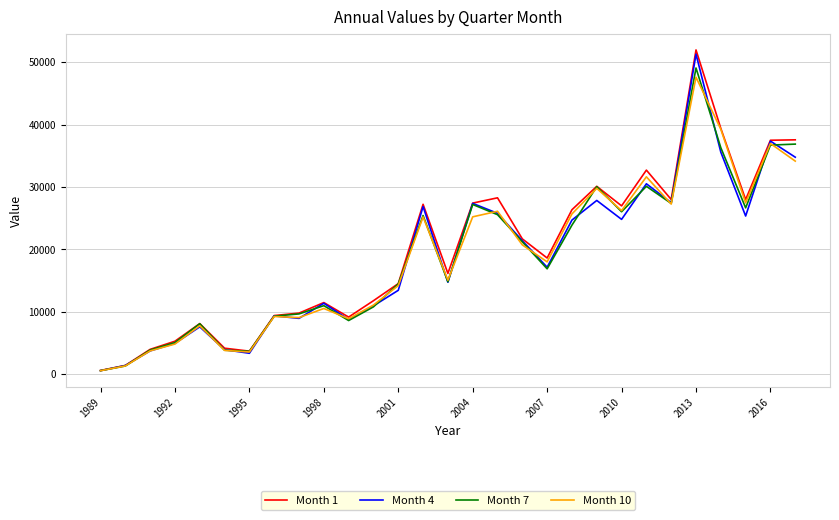

True or false: Month 7 has more than 0 interior local peaks.

True